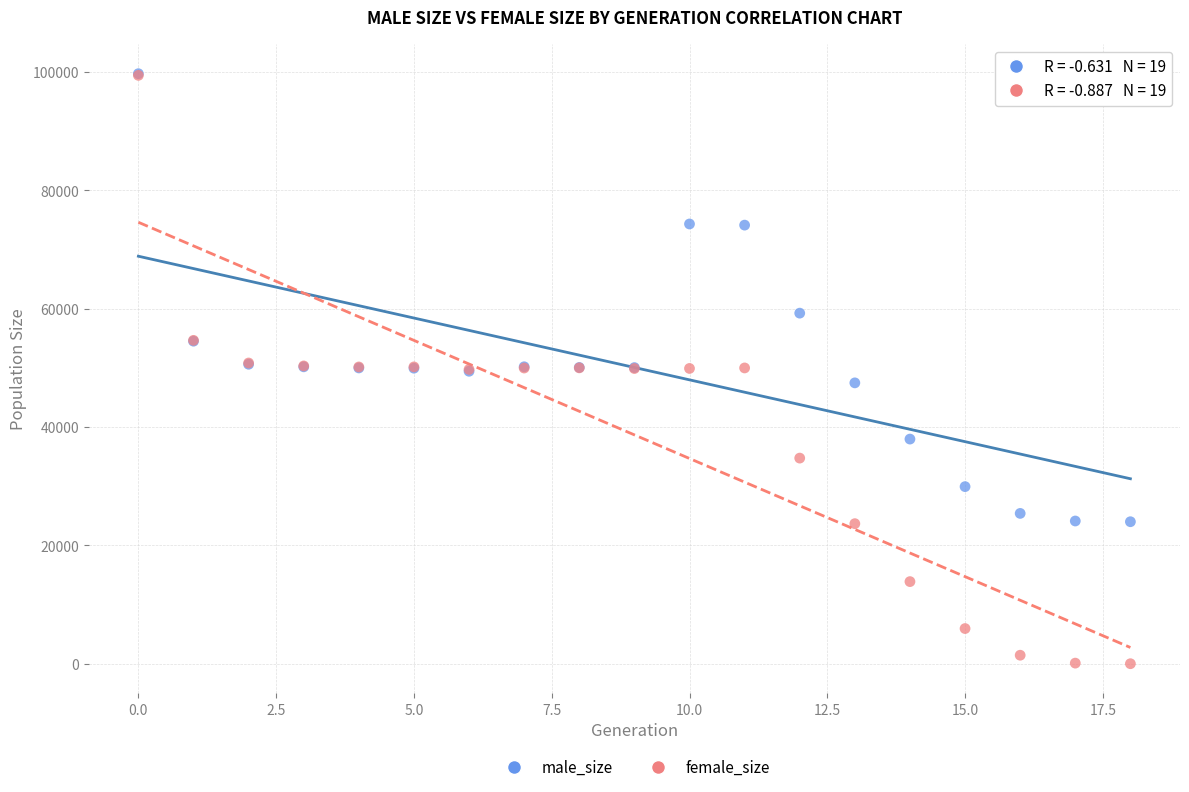

Which series has the largest Y range (max minus min)?

female_size